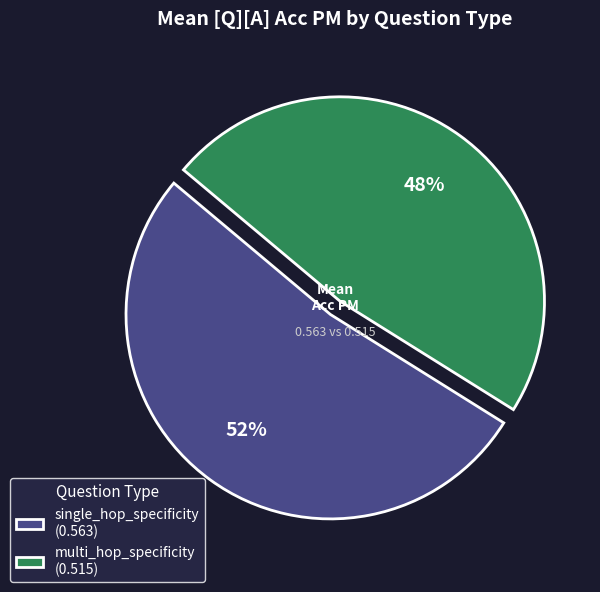

Which has a higher value, single_hop_specificity (0.563) or multi_hop_specificity (0.515)?

single_hop_specificity (0.563)